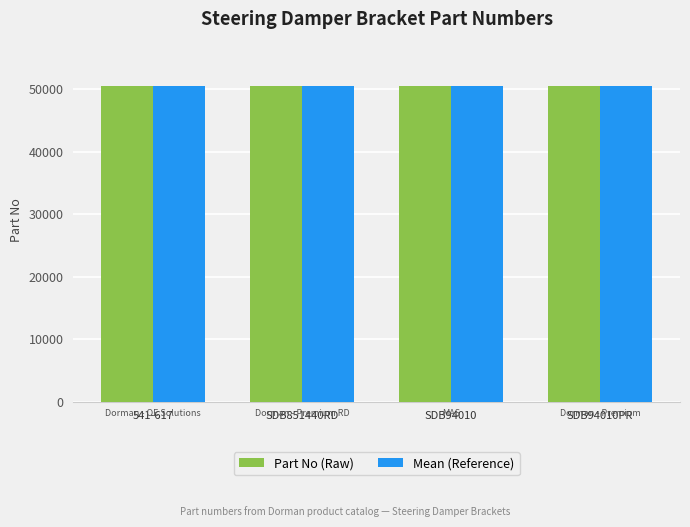

What is the spread (max minus min) of values at SDB851440RD?

0.5